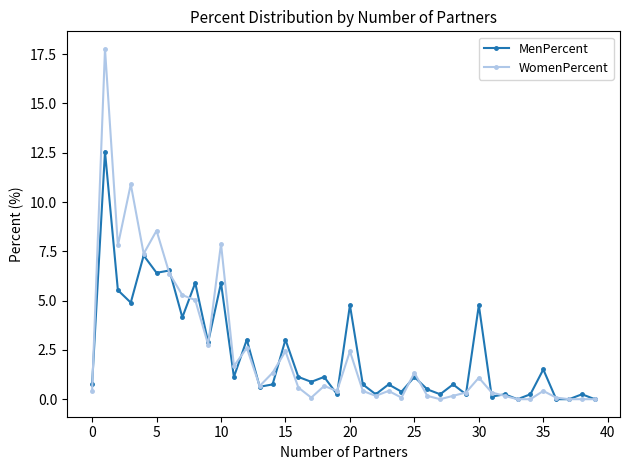

What are all the series names shown in the legend?

MenPercent, WomenPercent